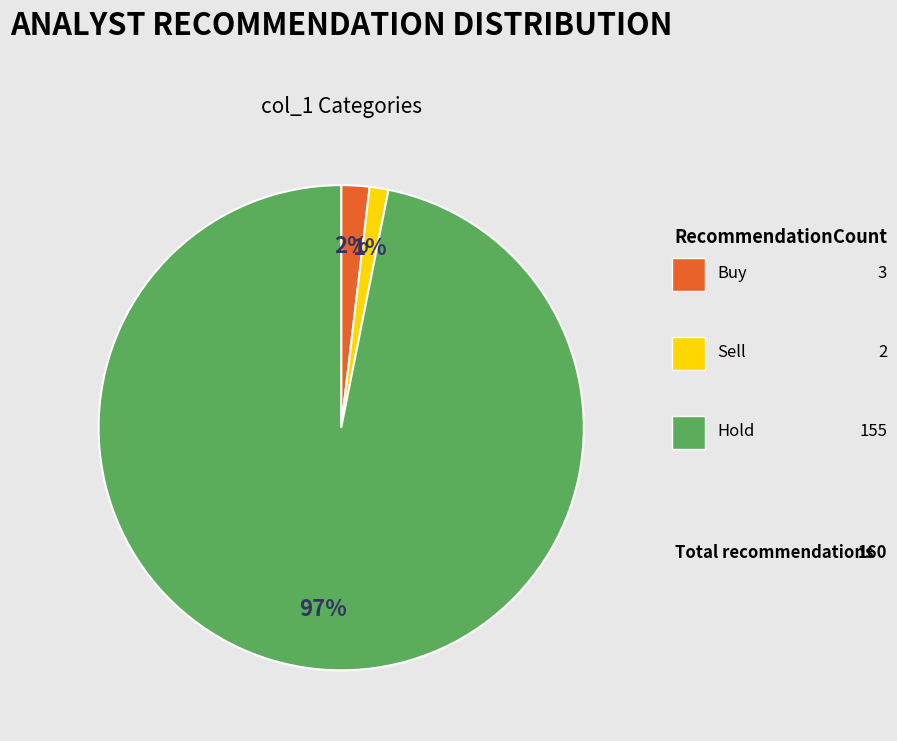

Does any single category account for the majority?

Yes